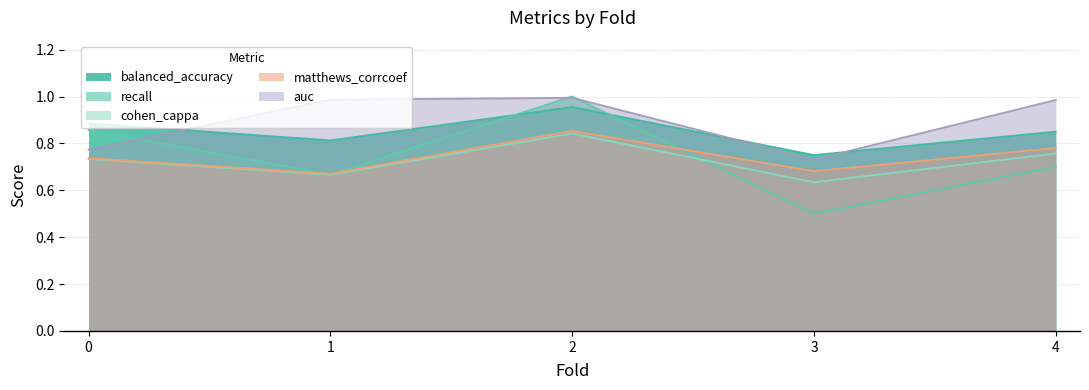

At which category is the sum across all series the highest?

2